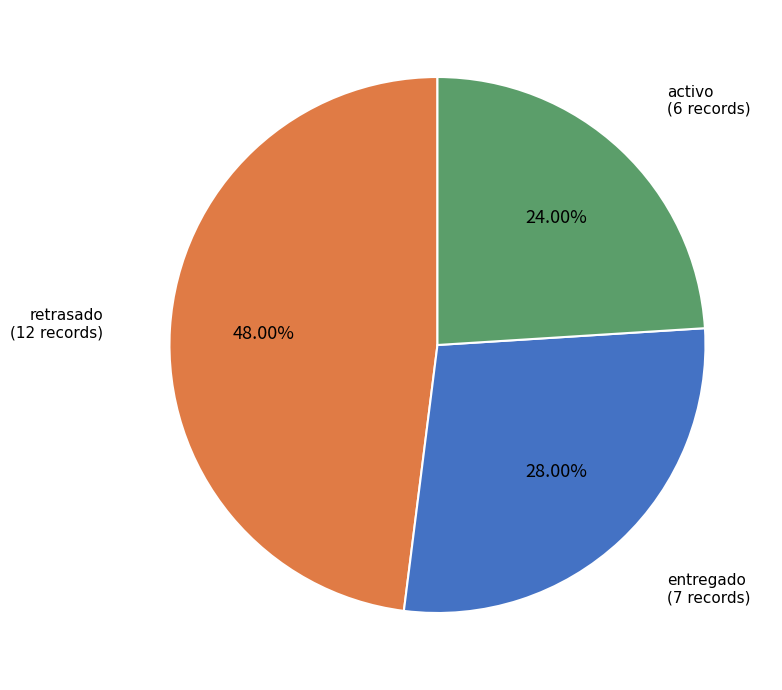

What is the total percentage of entregado and retrasado?

76.0%